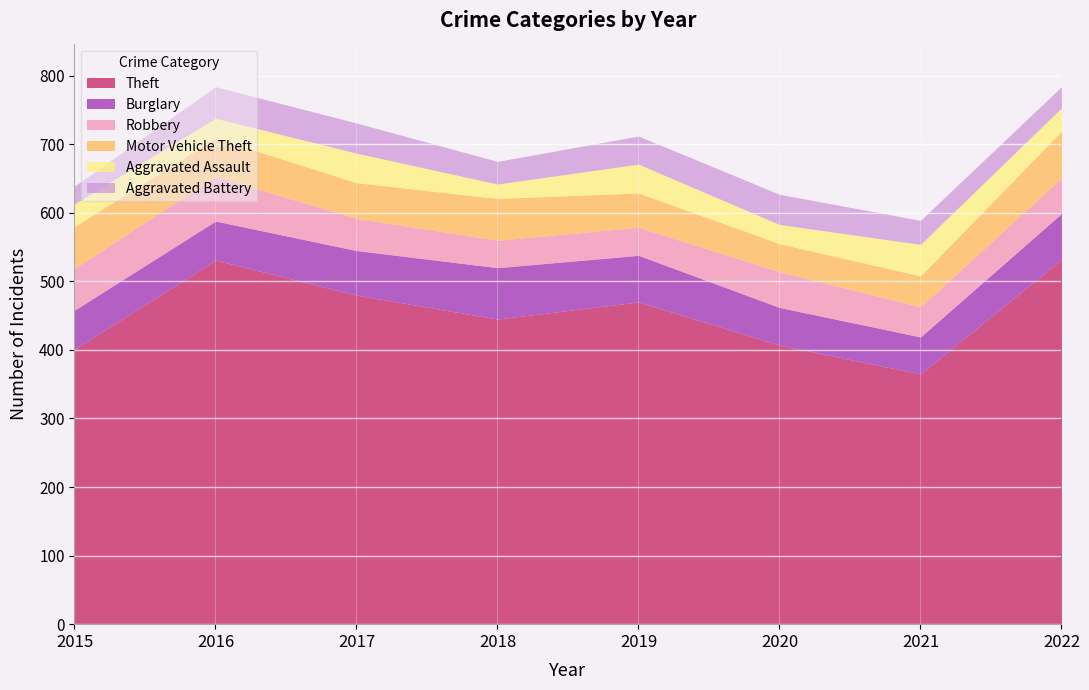

True or false: Motor Vehicle Theft and Aggravated Assault intersect in this chart.

True